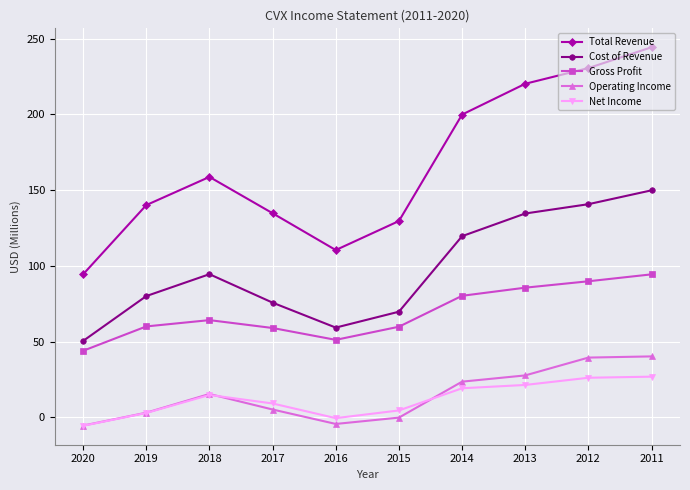

What are all the series names shown in the legend?

Total Revenue, Cost of Revenue, Gross Profit, Operating Income, Net Income